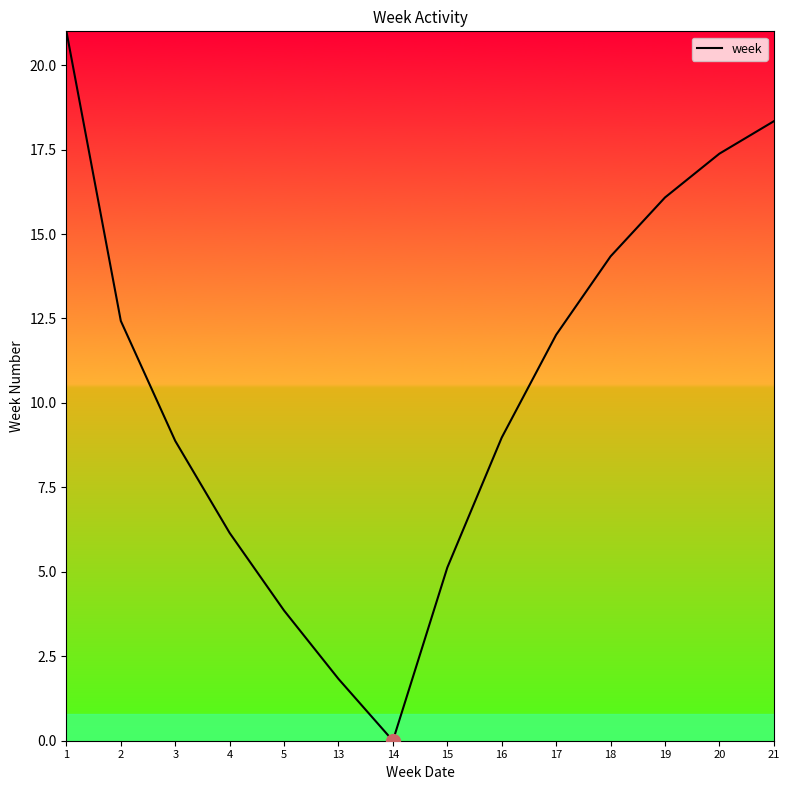

What is the difference between the maximum and minimum values?

21.0